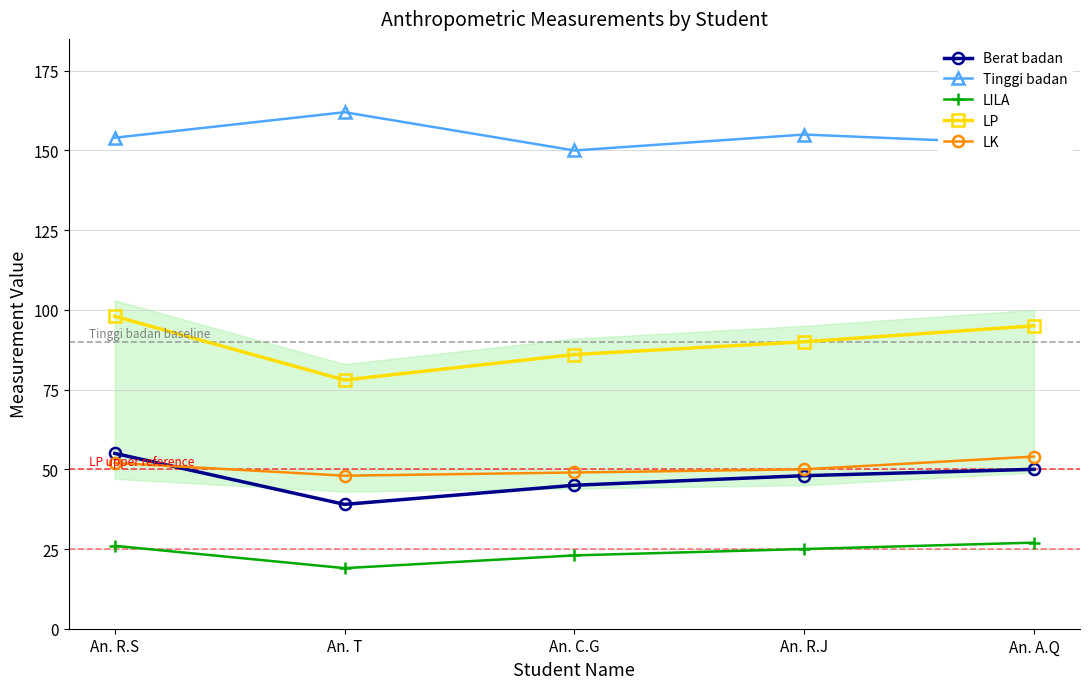

Is the value of LILA at An. T greater than the value of LK at An. R.J?

No